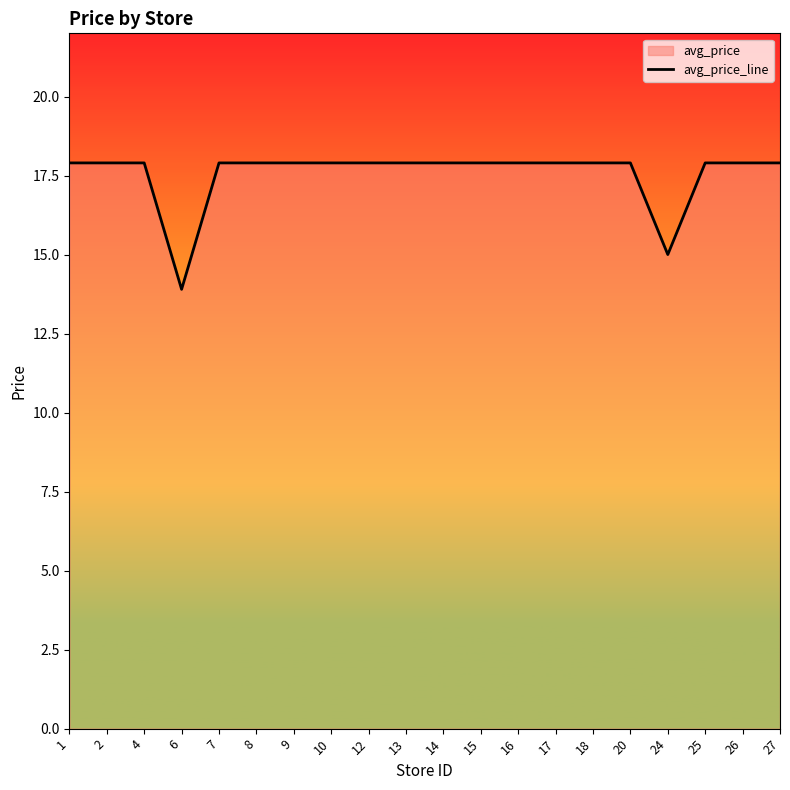

At which label does the data first exceed 17?

1